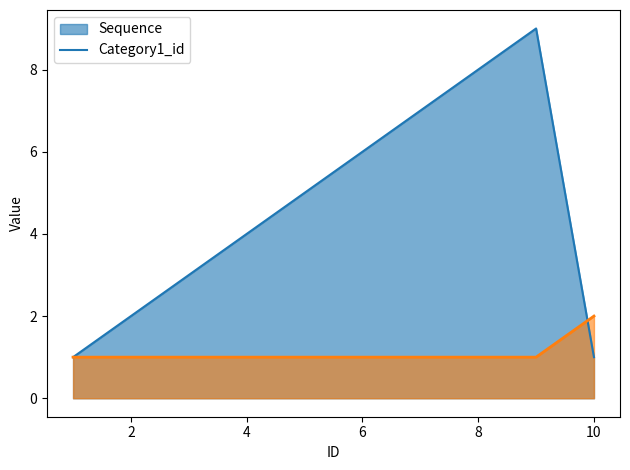

What is the difference between the second highest and minimum values in the Sequence series?

7